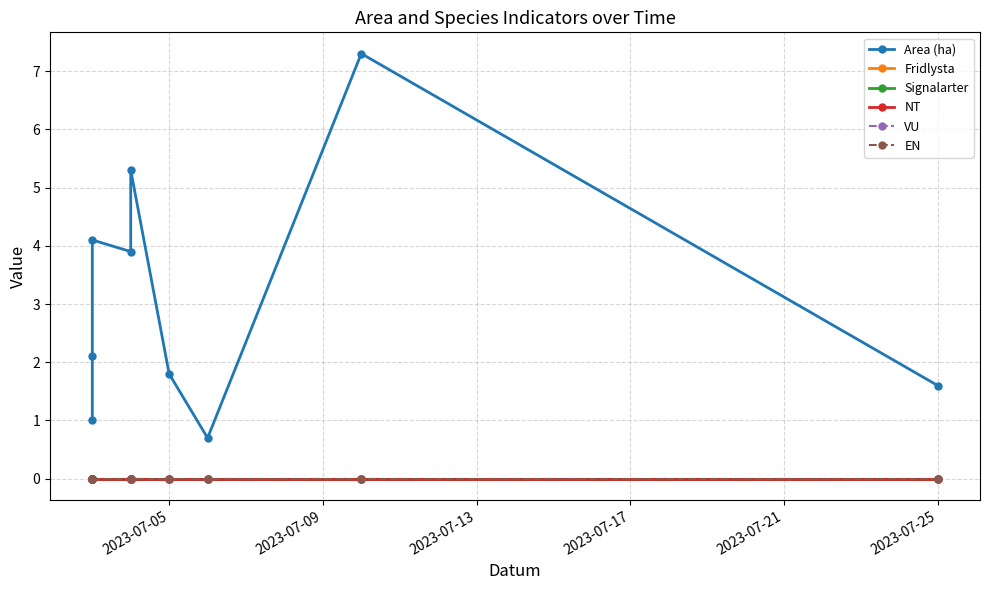

What are all the series names shown in the legend?

Area (ha), Fridlysta, Signalarter, NT, VU, EN